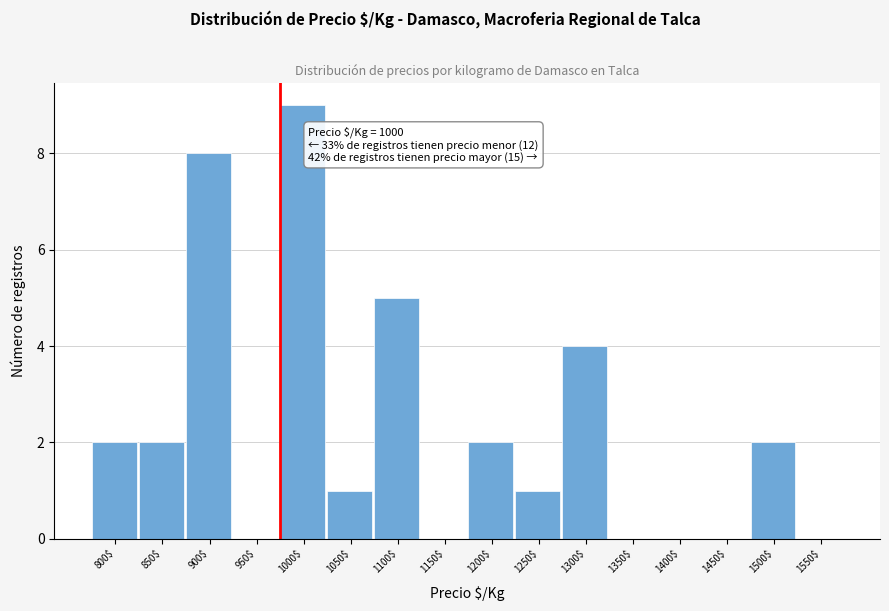

What is the sum of all values?

36